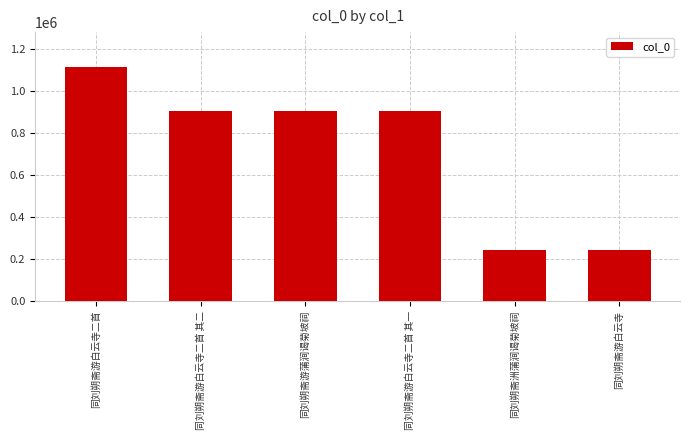

Where is the data nearest to the value 679492?

同刘朔斋游蒲涧谒菊坡祠